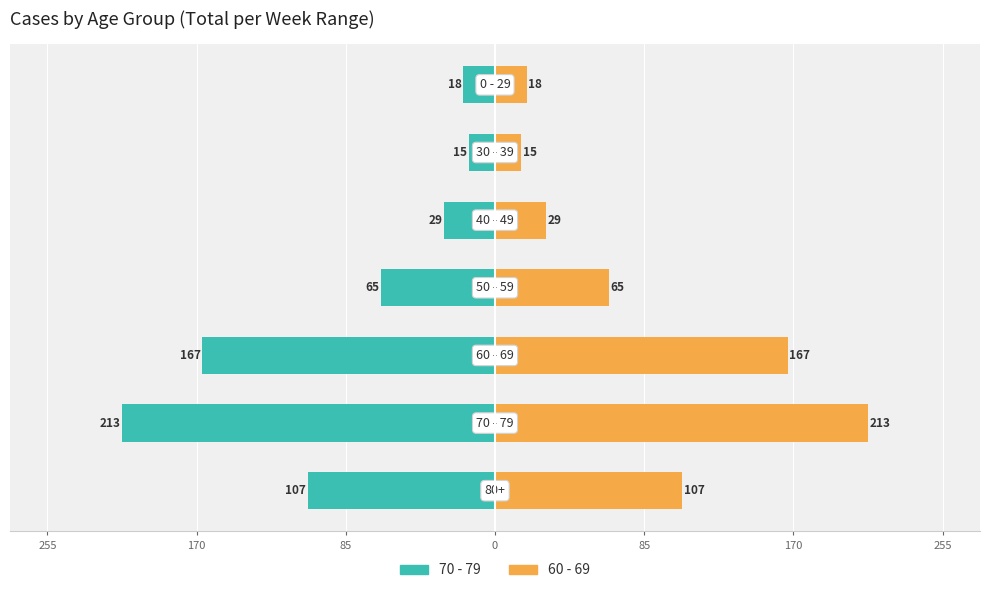

What is the spread (max minus min) of values at 170?

426